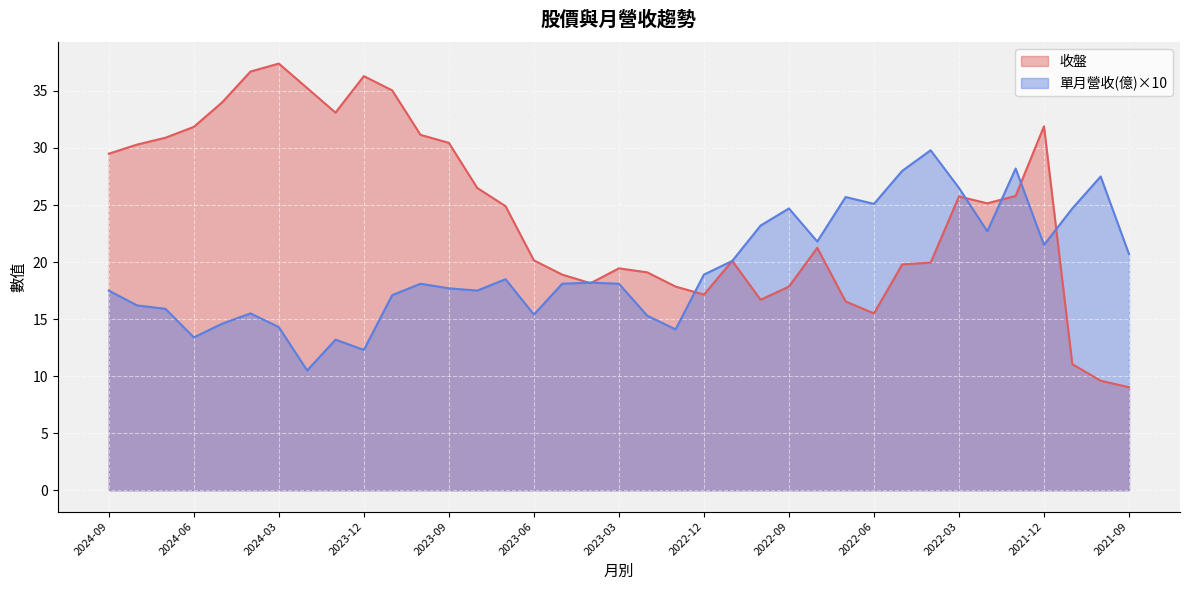

What is the label of the 4th point from the left?

2024-06